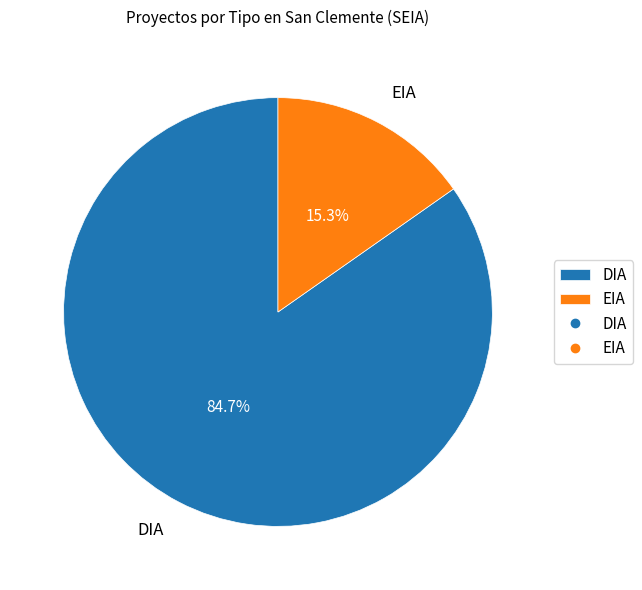

What is the largest slice in the pie chart?

DIA